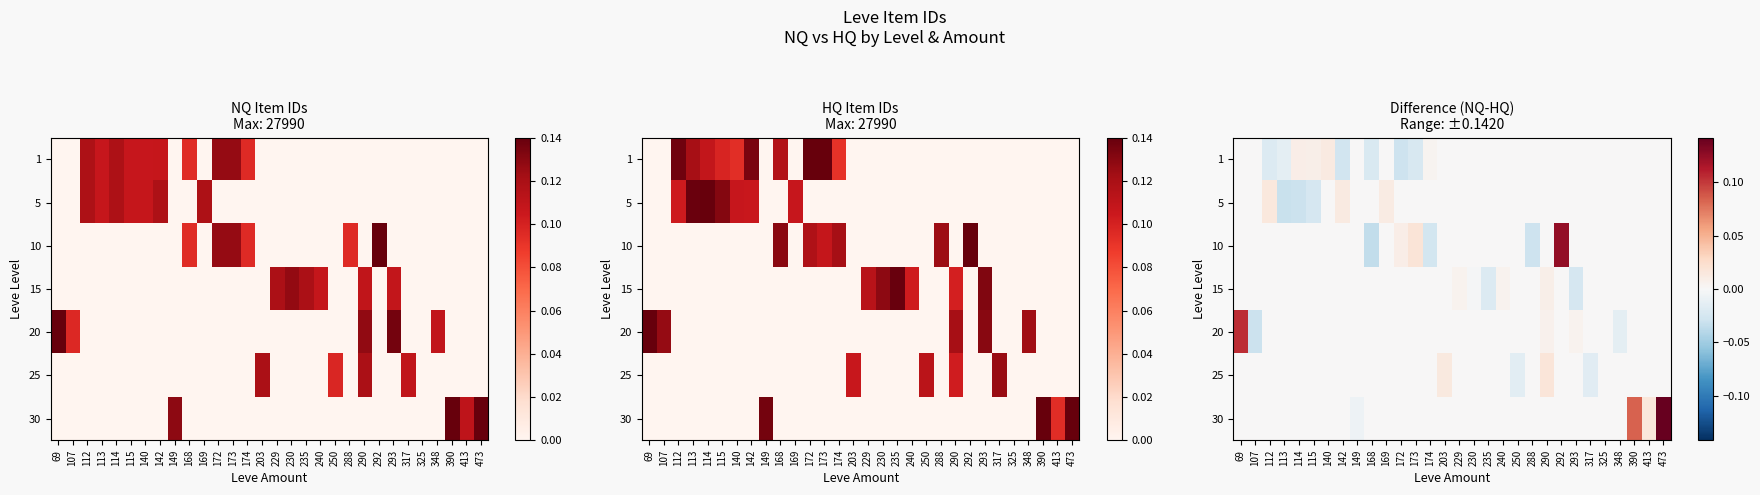

List the series in order of their peak value, highest first.

30, 10, 20, 25, 5, 1, 15